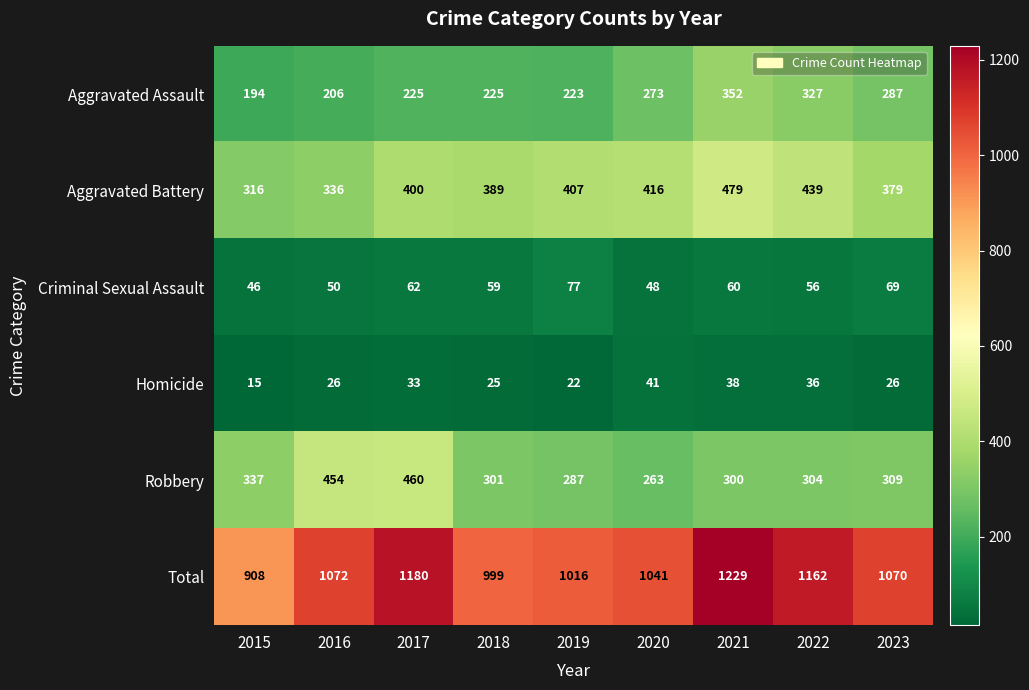

At how many categories does at least one series exceed 1103?

3